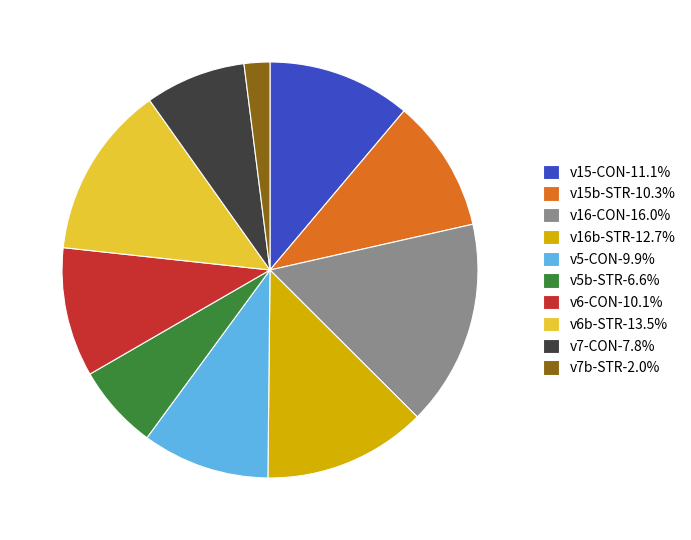

Do v6-CON-10.1% and v7-CON-7.8% together represent more than half of the pie?

No